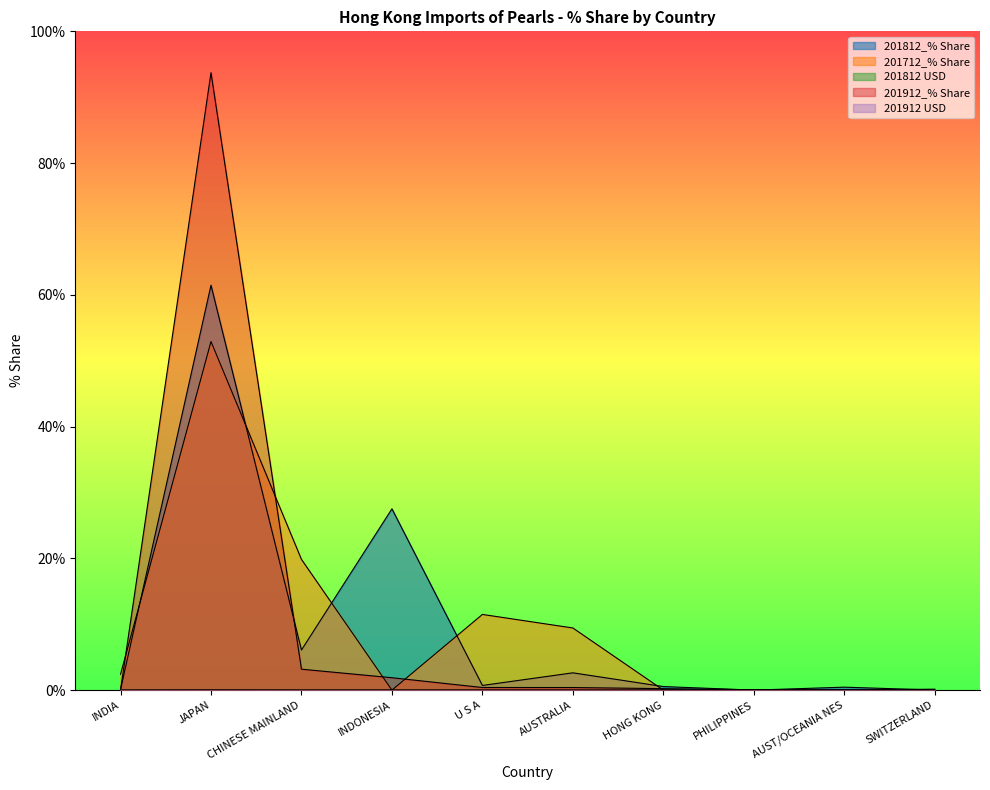

At which label does 201812 USD reach its minimum?

INDIA